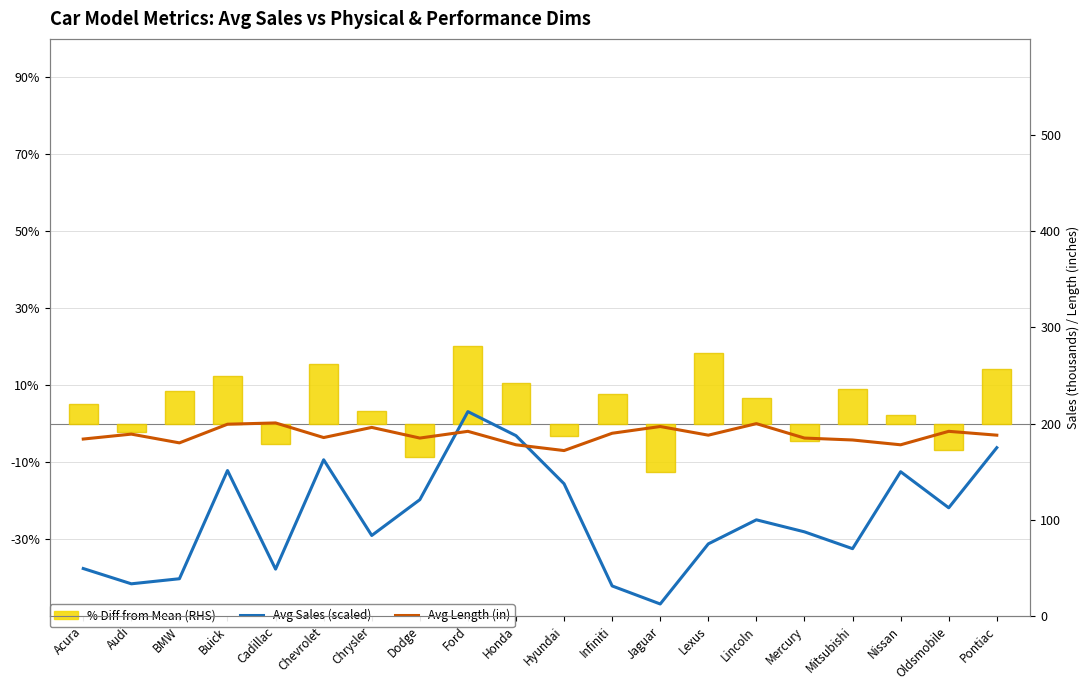

What is the difference between the maximum and minimum values in the Avg Length (in) series?

28.7